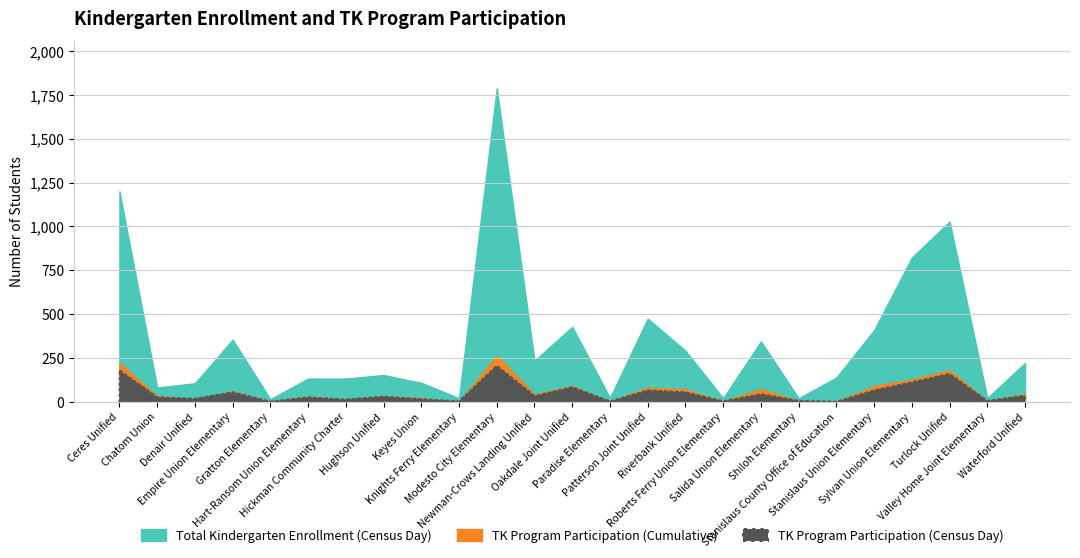

Which series has the largest range (max minus min)?

Total Kindergarten Enrollment (Census Day)